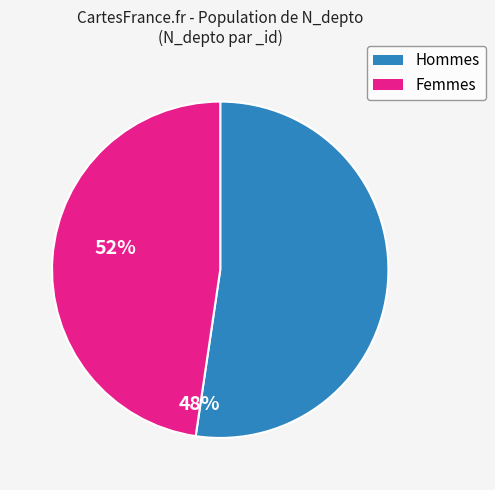

Does any single category account for the majority?

Yes